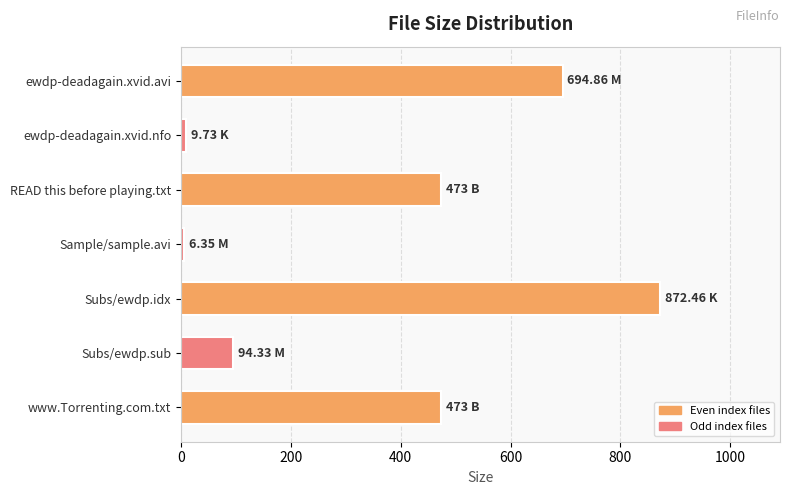

At which category does the chart reach its peak across all series?

Subs/ewdp.idx